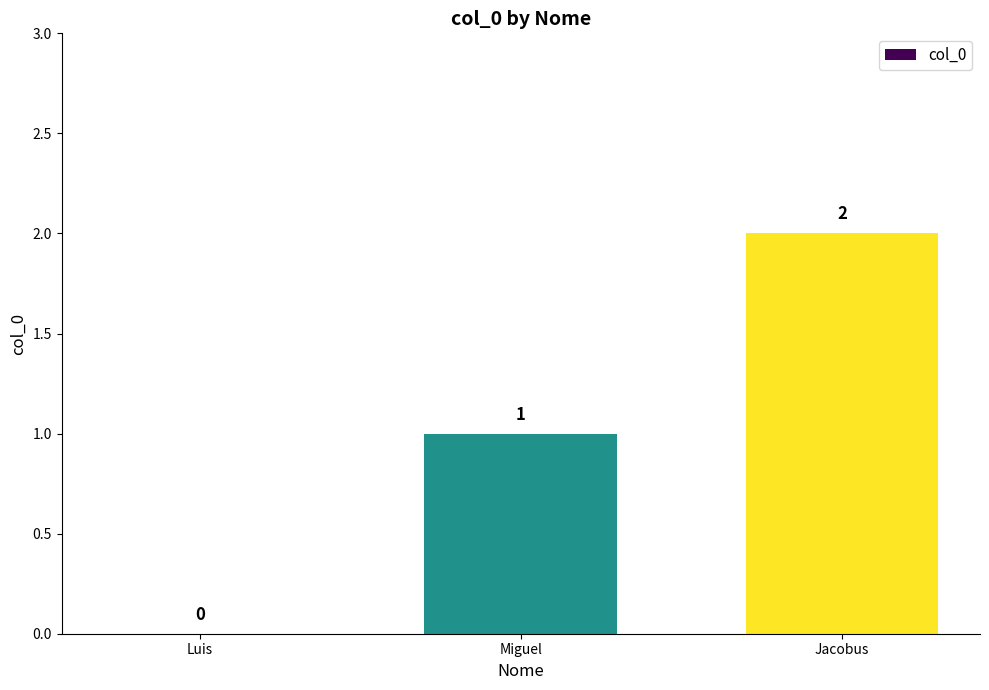

What is the change in value from Luis to Jacobus?

+2